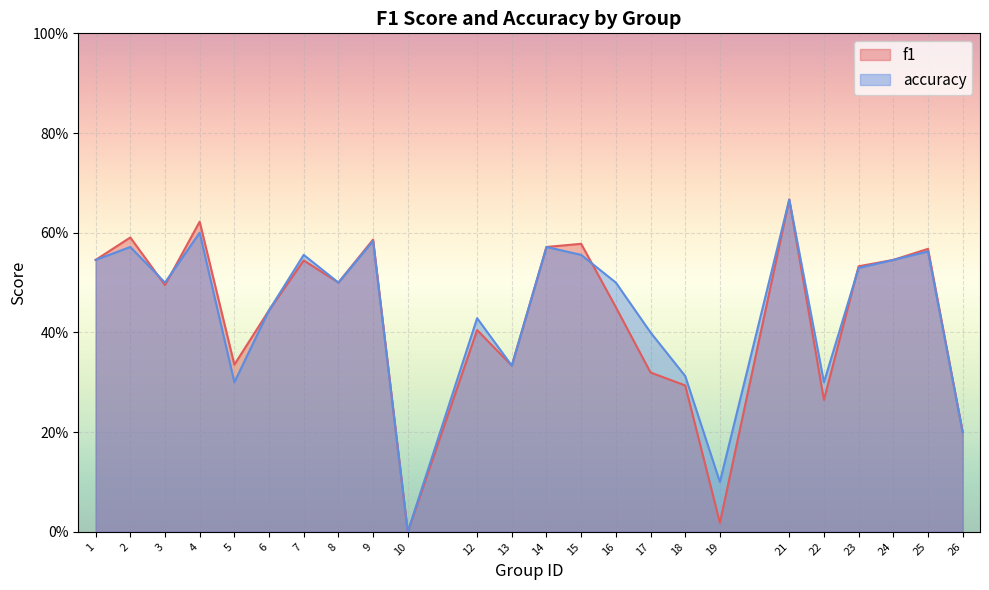

What is the sum of all accuracy values?

10.6